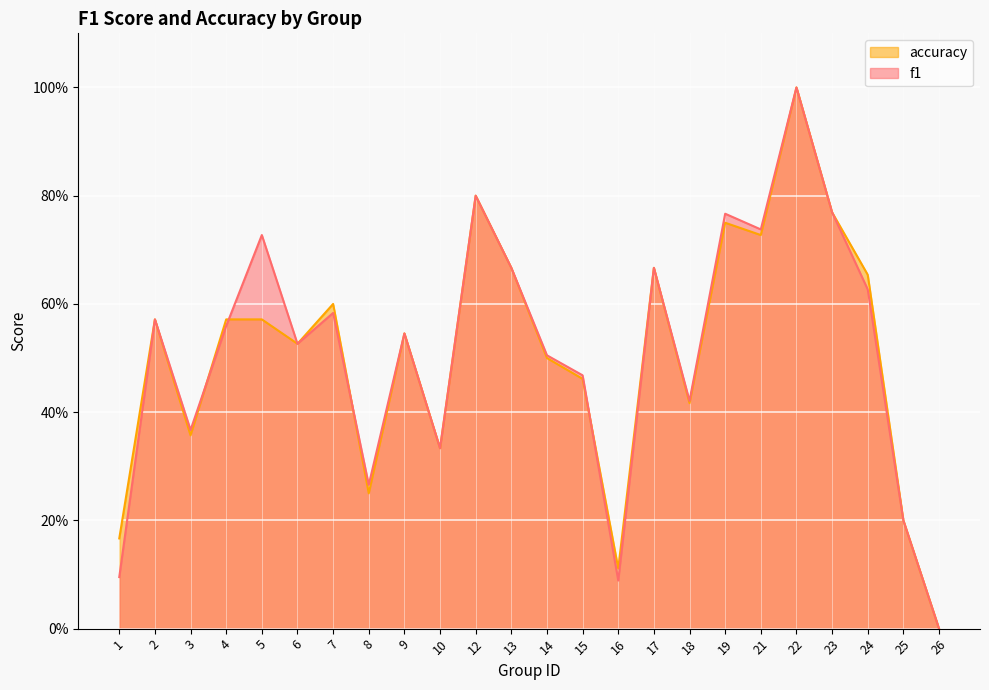

How many data points in accuracy are above 0?

23